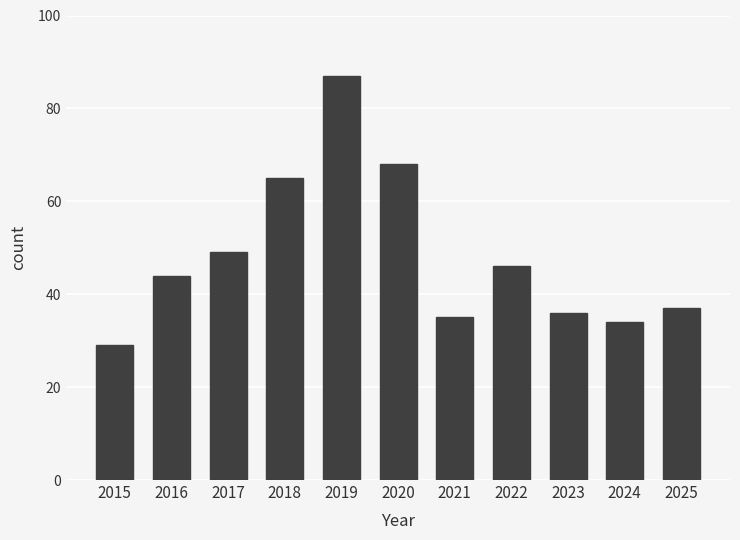

Reading left to right, list all the values displayed in this chart.

2015=29	2016=44	2017=49	2018=65	2019=87	2020=68	2021=35	2022=46	2023=36	2024=34	2025=37